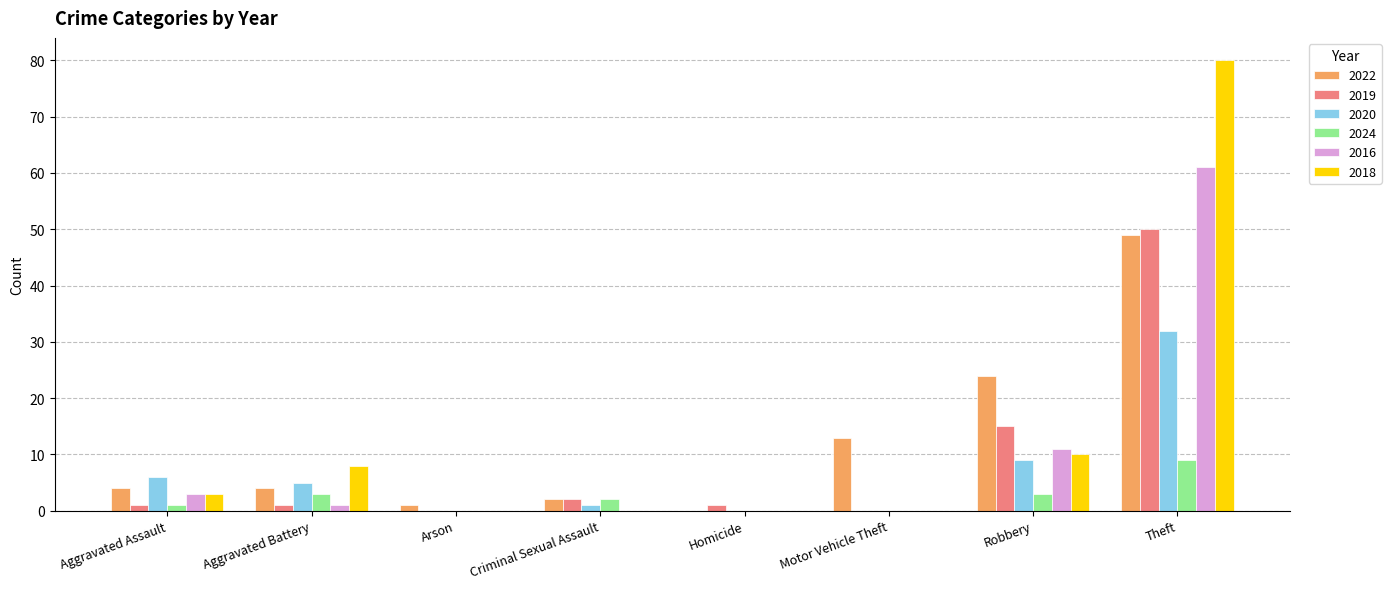

Is it true that 2022 equals 1 at Arson?

True